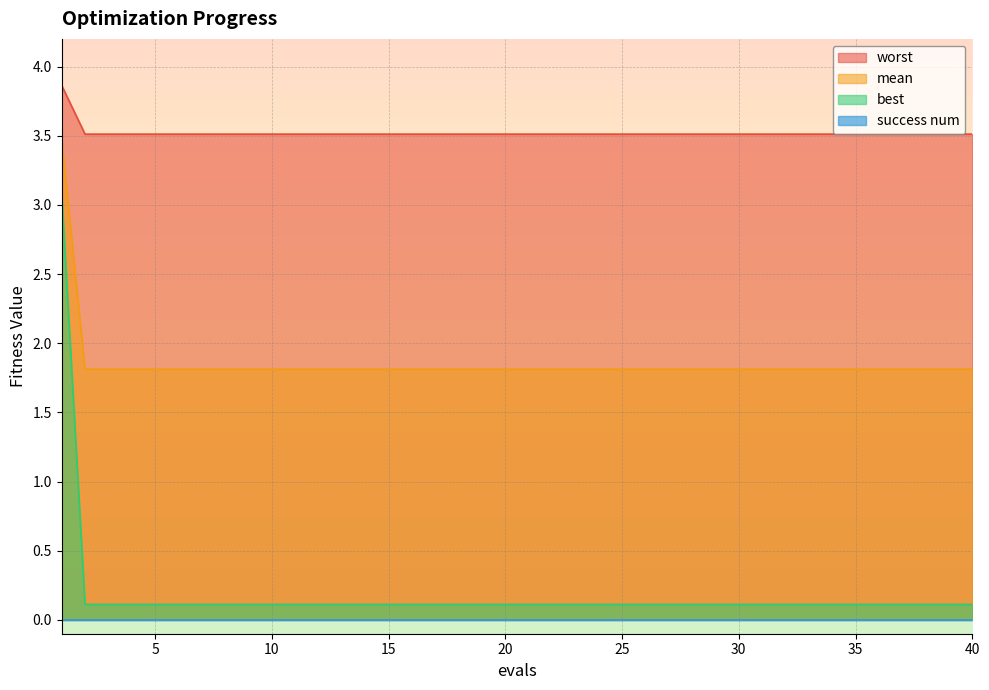

Is it true that mean equals 1.8 at 4?

True